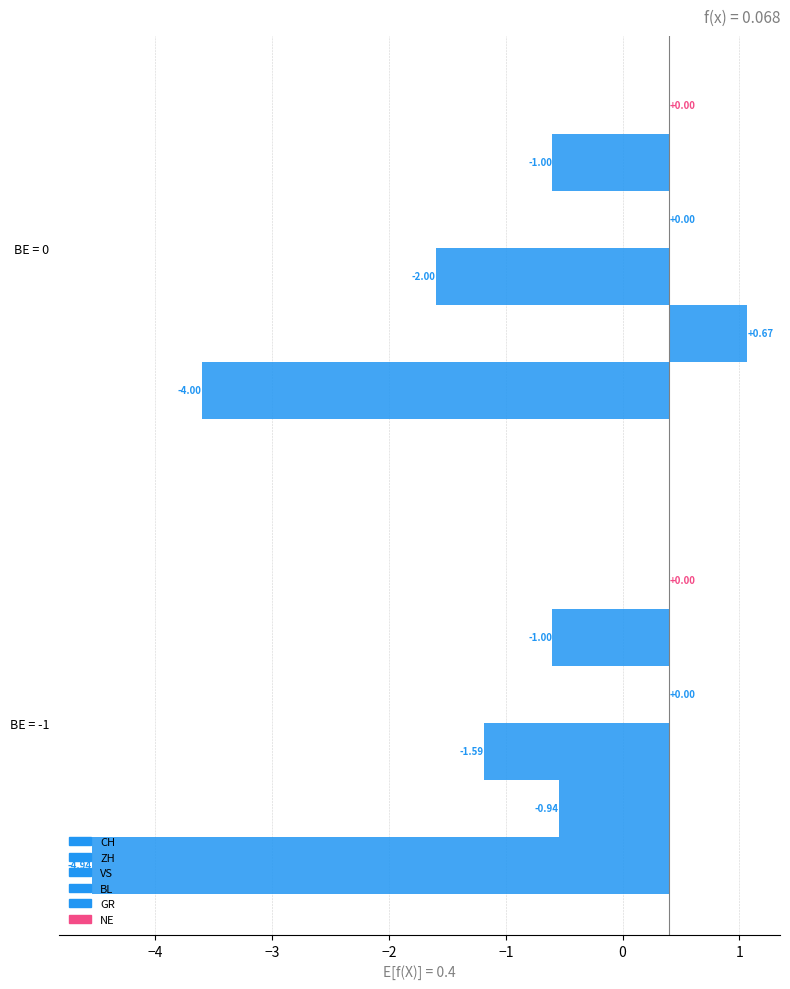

Between BE = 0 and BE = -1, which is larger?

BE = 0